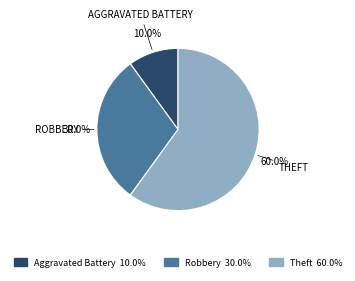

Does any single category account for the majority?

Yes